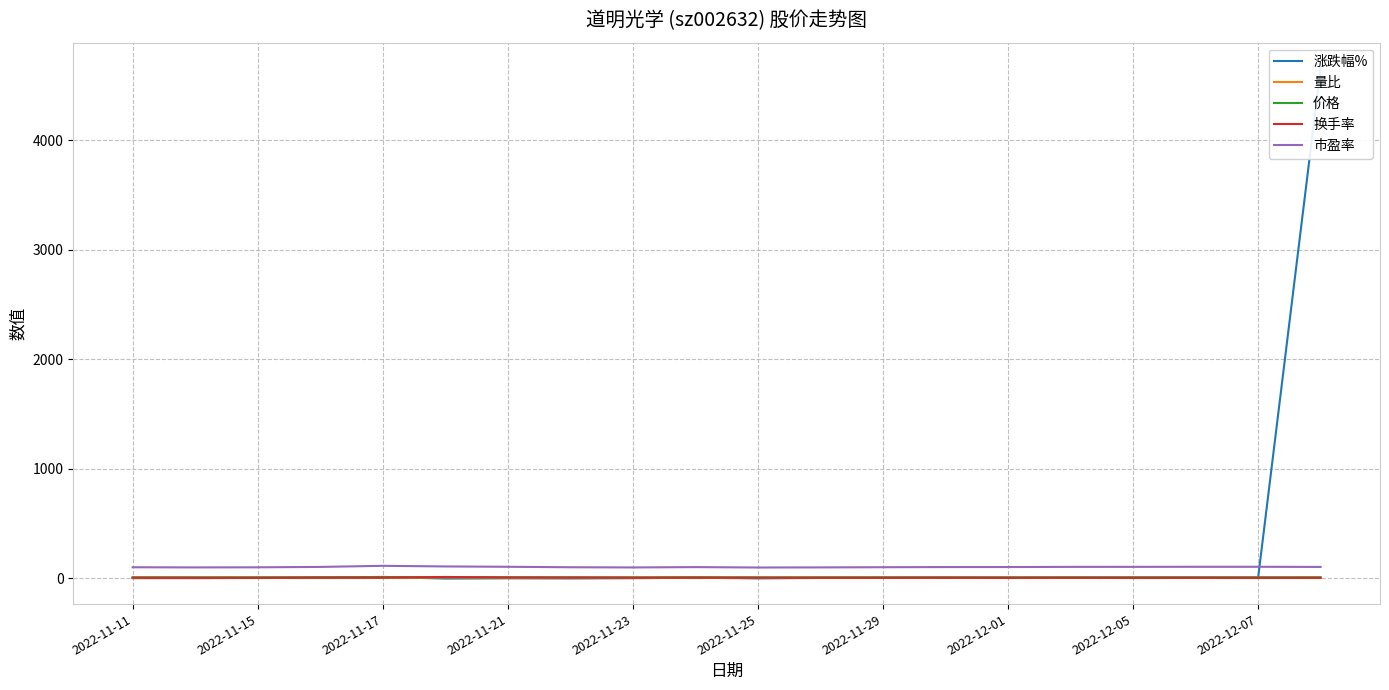

Where does the 涨跌幅% series first go above 0?

2022-11-15